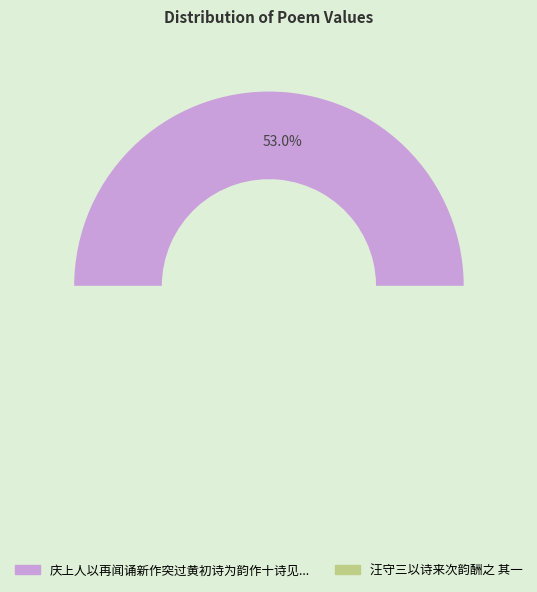

Is it true that 汪守三以诗来次韵酬之 其一 is 47% of the pie?

True